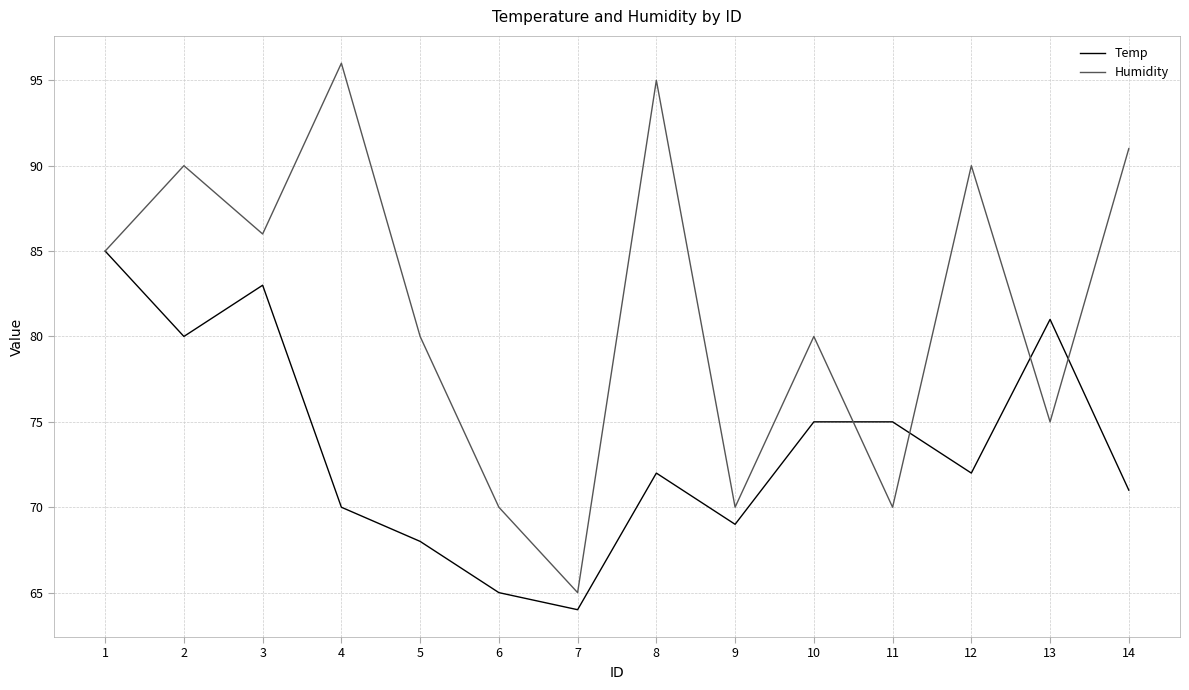

What is the average value of the Temp series?

74